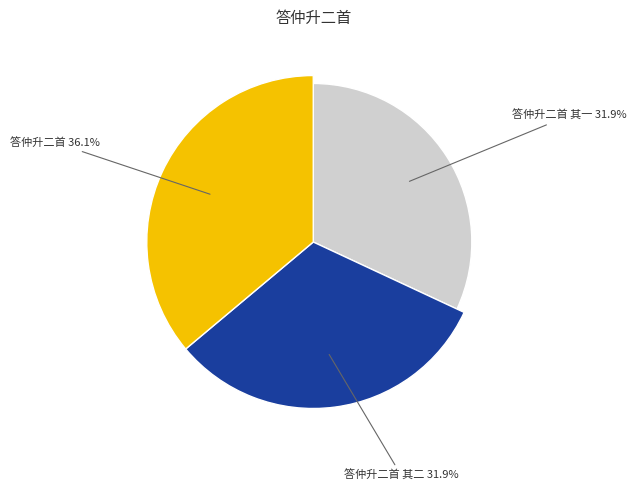

Rank the categories by value from highest to lowest.

答仲升二首, 答仲升二首 其二, 答仲升二首 其一